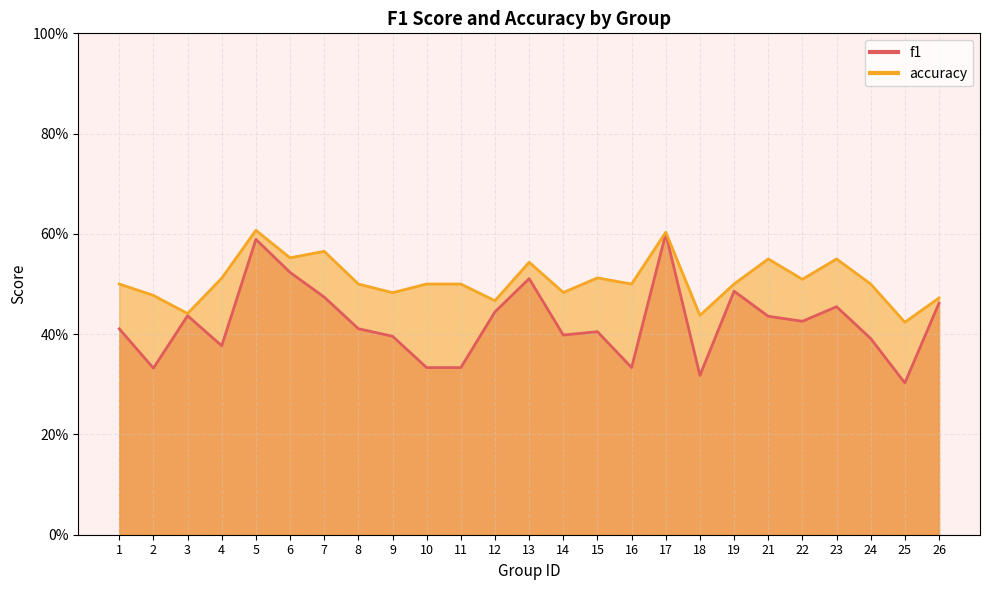

How many interior local peaks does the accuracy series have?

7